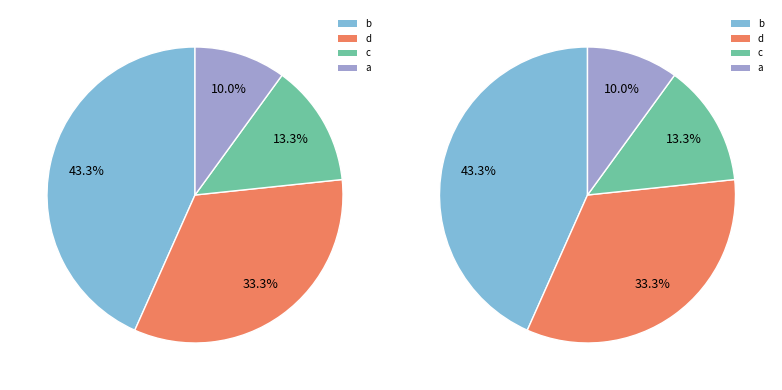

Is there a majority slice in this chart?

No